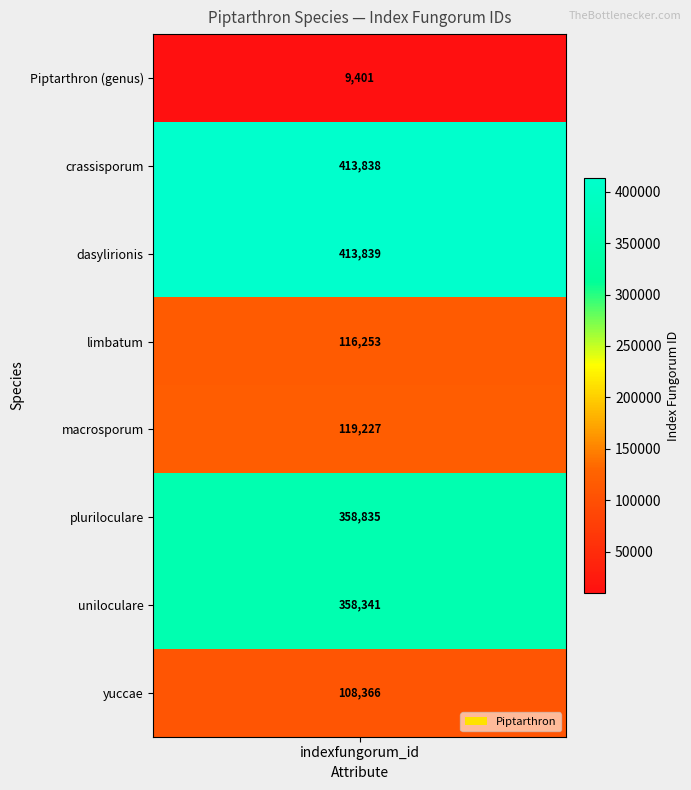

What is the average value?

237262